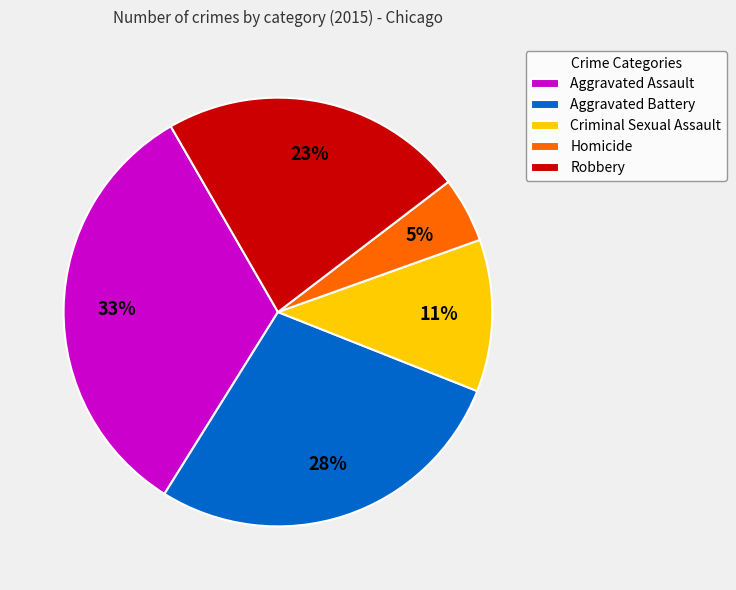

Is the sum of Robbery and Aggravated Assault greater than half?

Yes